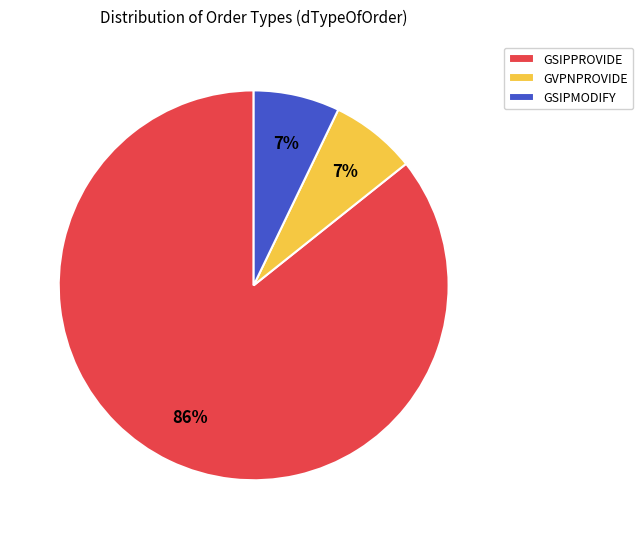

Which has a higher value, GSIPPROVIDE or GVPNPROVIDE?

GSIPPROVIDE